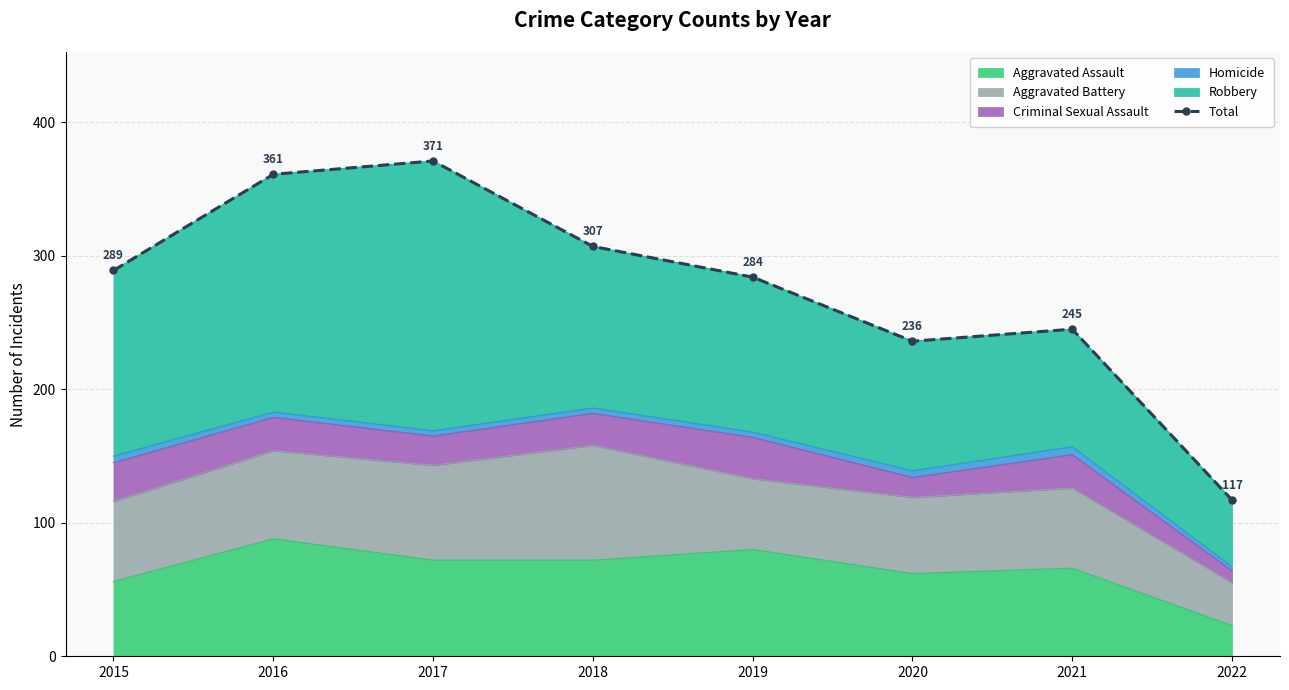

Is it true that the value at 2018 is 178?

False